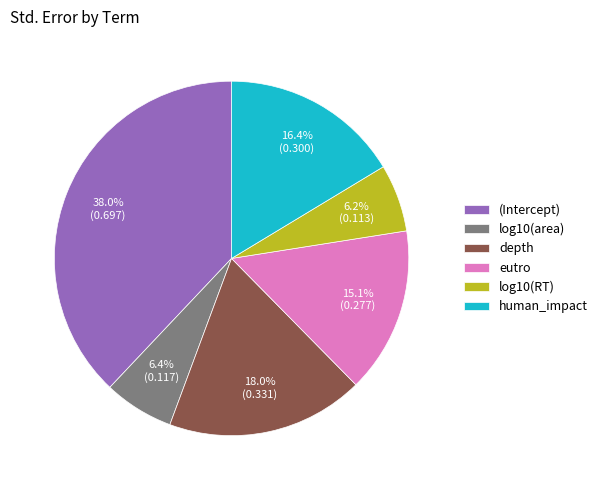

Is it true that eutro is 15% of the pie?

True